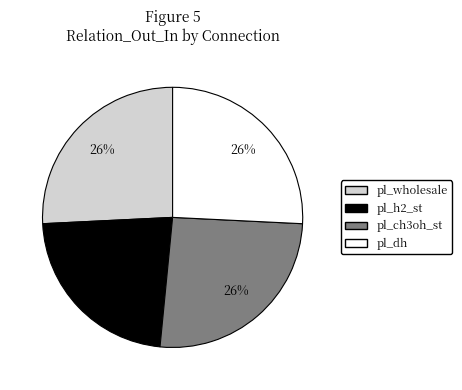

Count the number of slices in the pie.

4